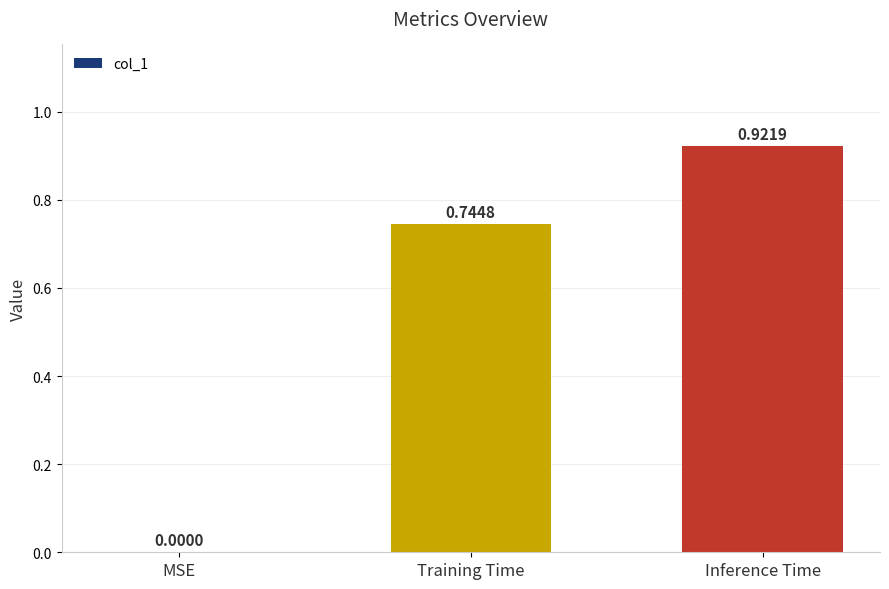

Does the chart contain stacked bars?

No